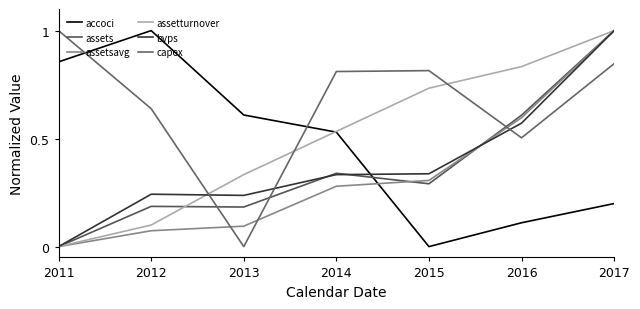

Where do assetturnover and bvps first cross each other?

2012 and 2013